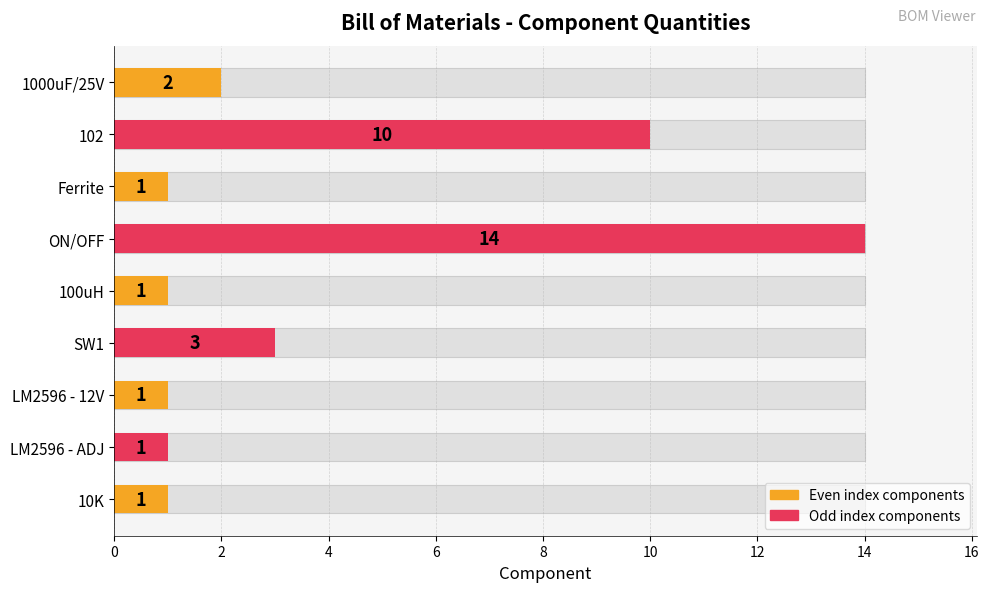

What is the difference between the maximum and minimum values?

13